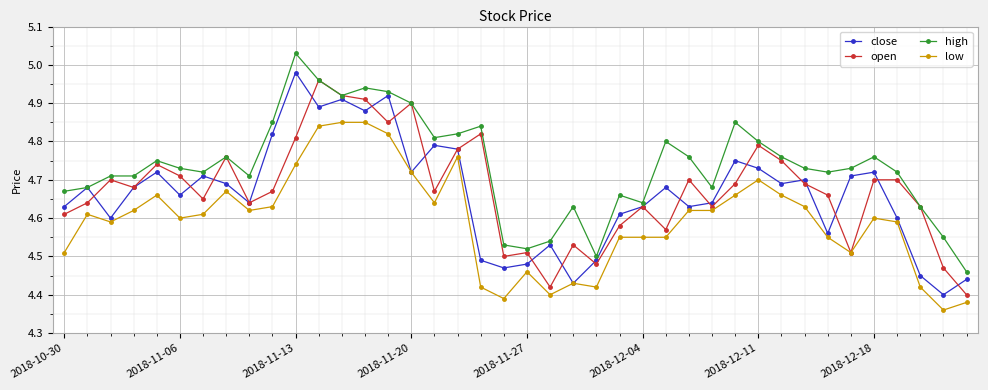

Does the chart have visible grid lines?

Yes